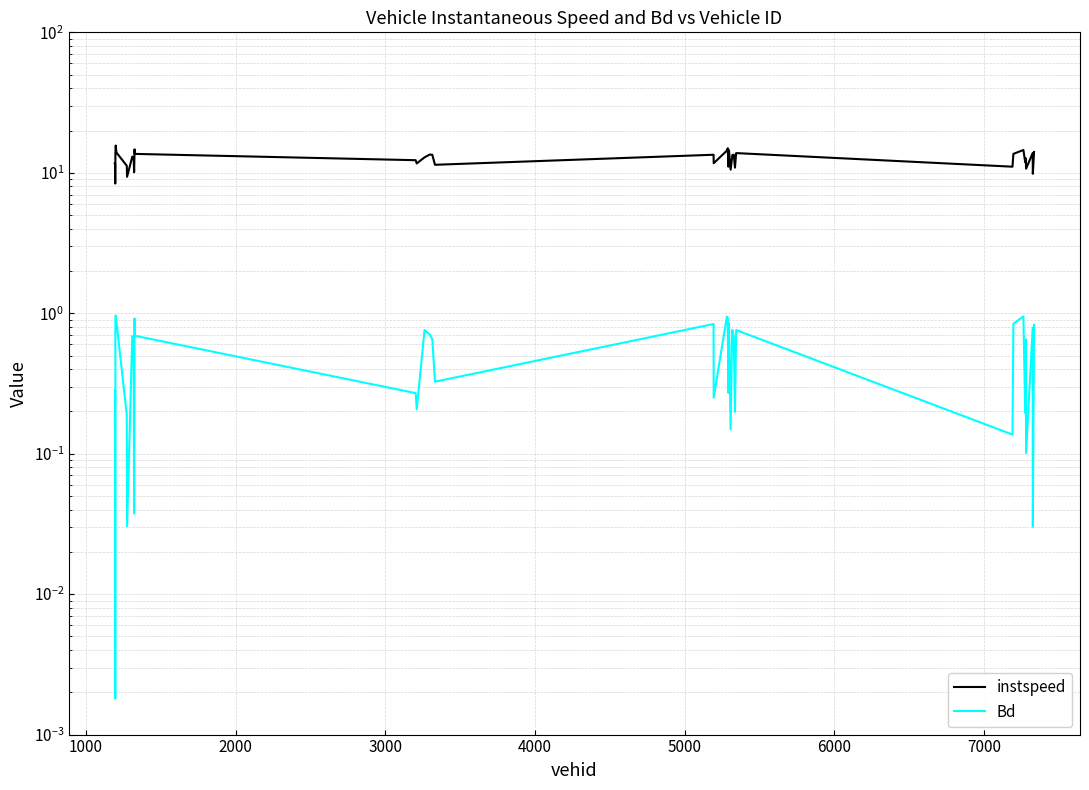

What are all the series names shown in the legend?

instspeed, Bd